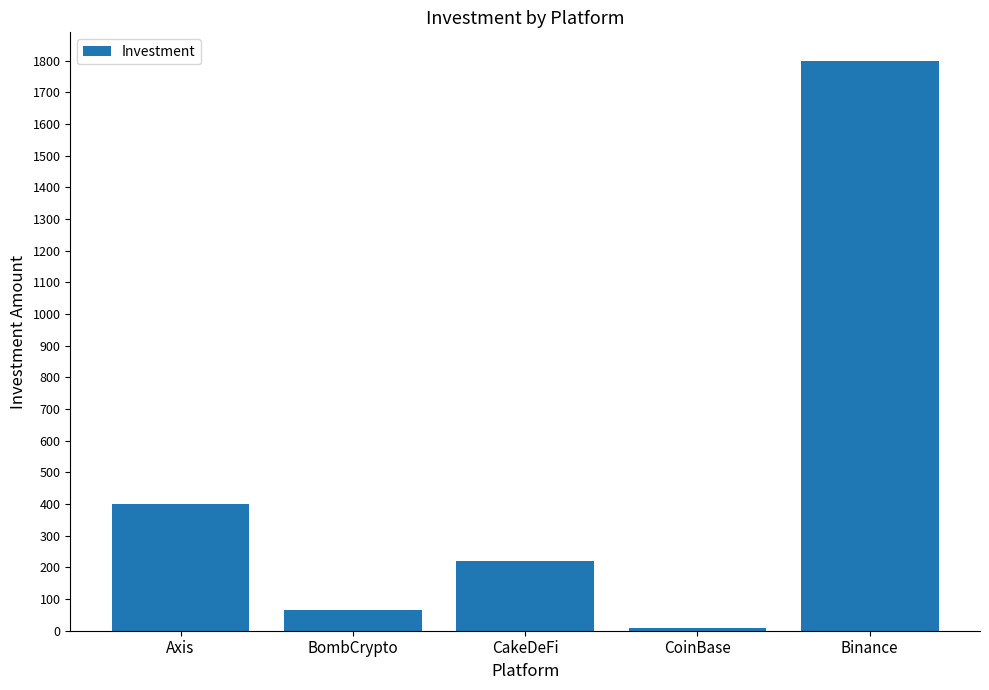

What is the difference between the values at CakeDeFi and Binance?

1579